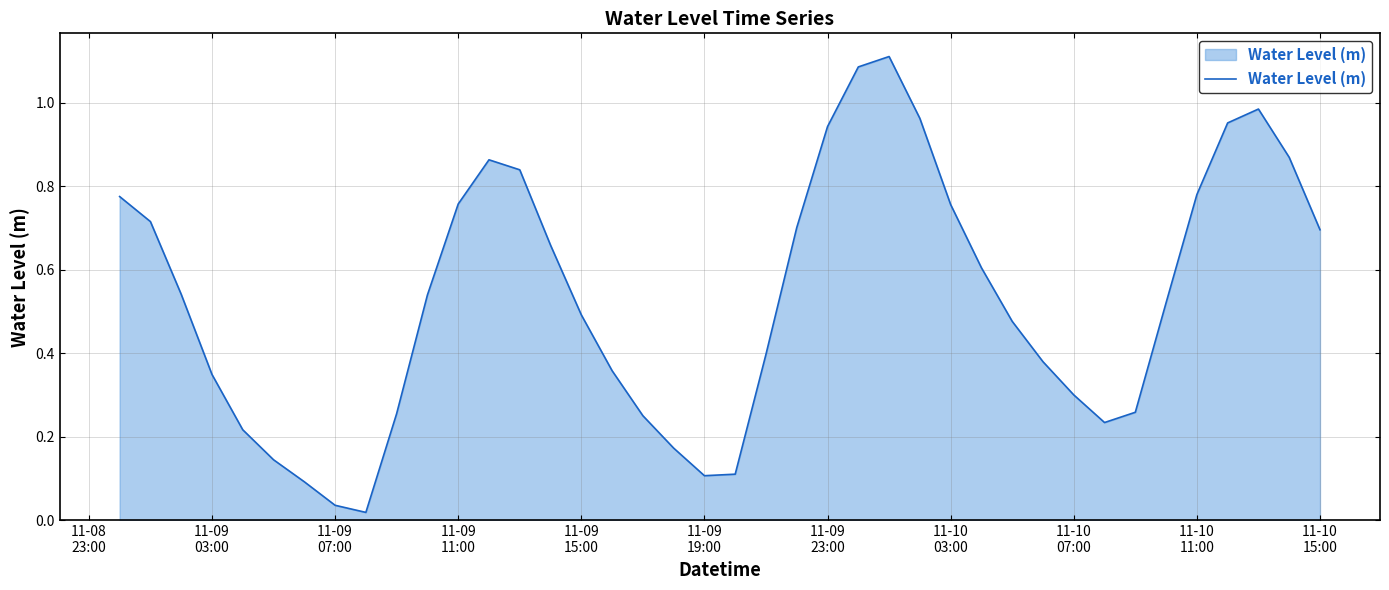

How many series are shown in this chart?

1